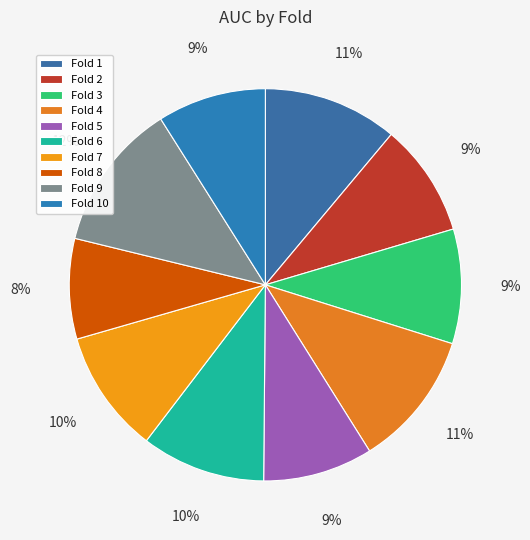

To the nearest percent, what percentage of the pie is Fold 9?

12%